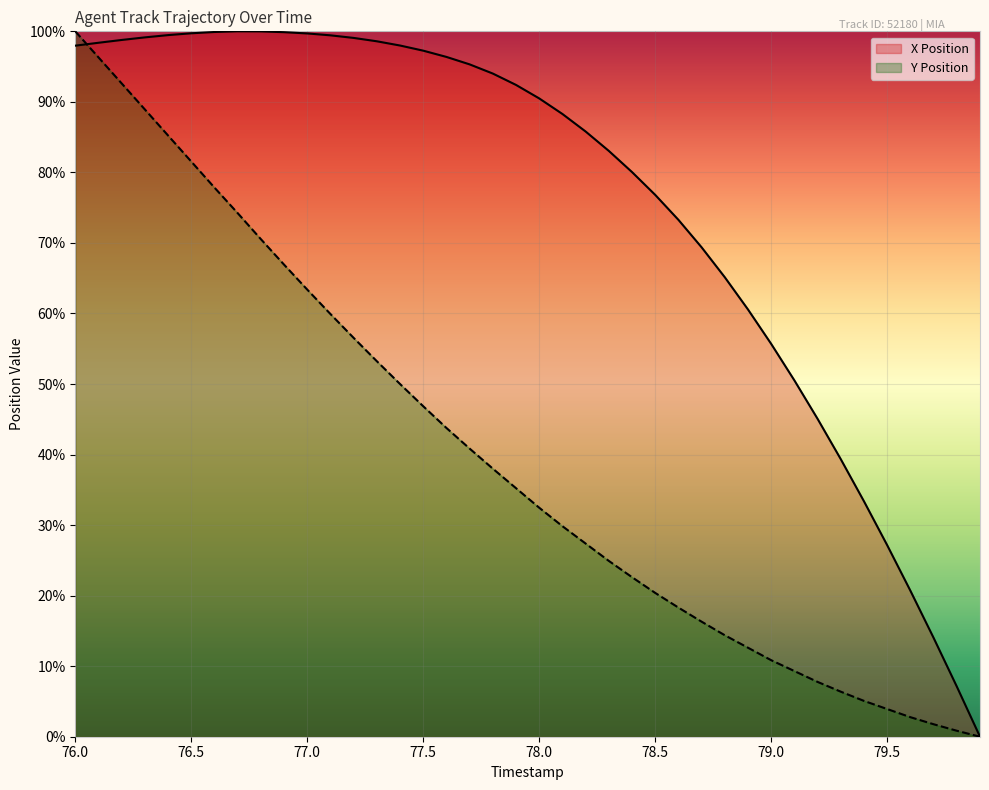

How many lines are shown in the chart?

2